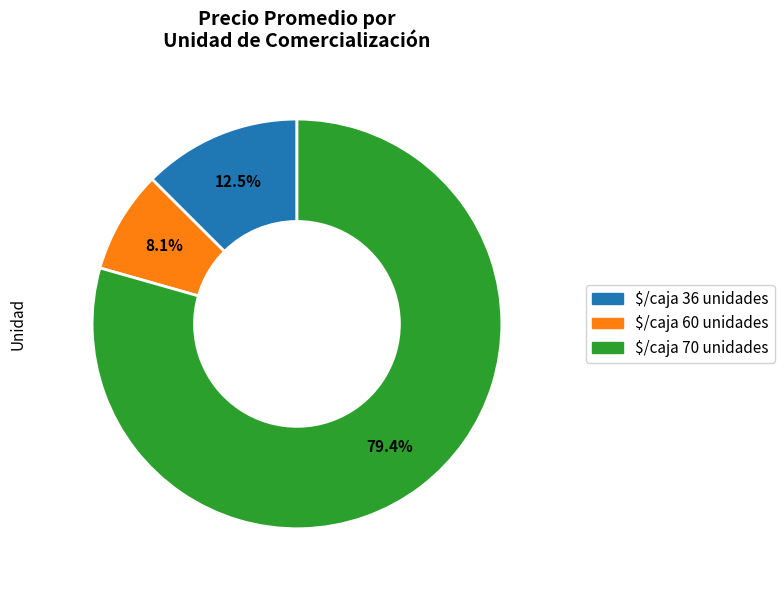

Is it true that $/caja 70 unidades is 50% of the pie?

False